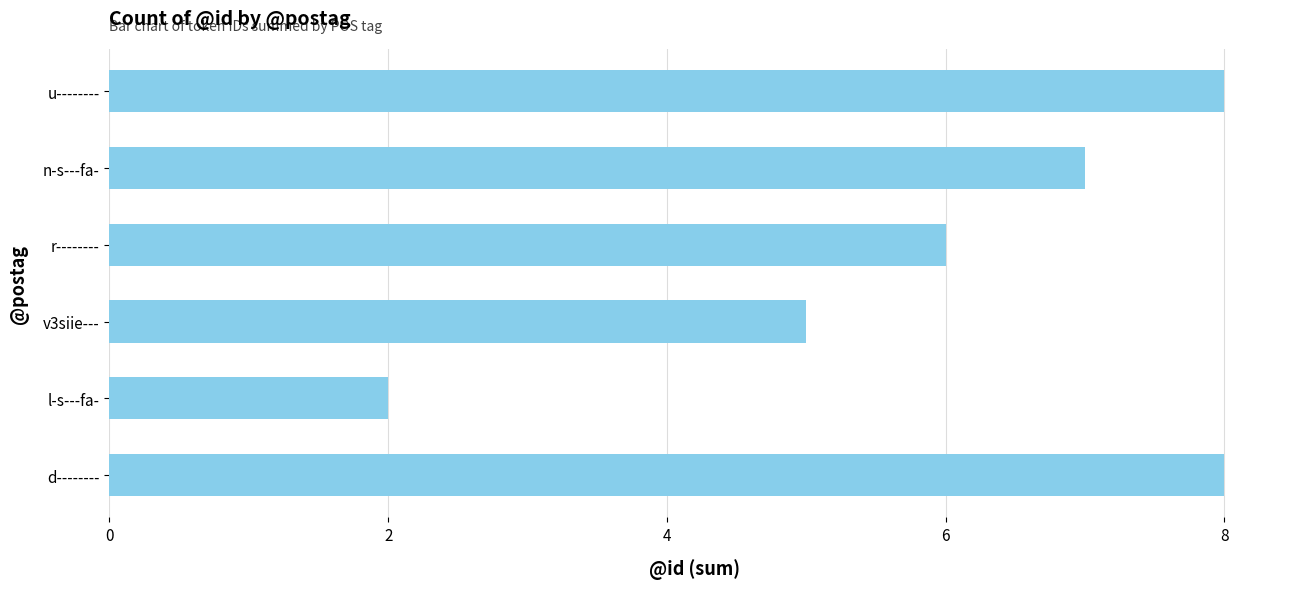

Reading top to bottom, what are all the values shown in this chart?

8	7	6	5	2	8